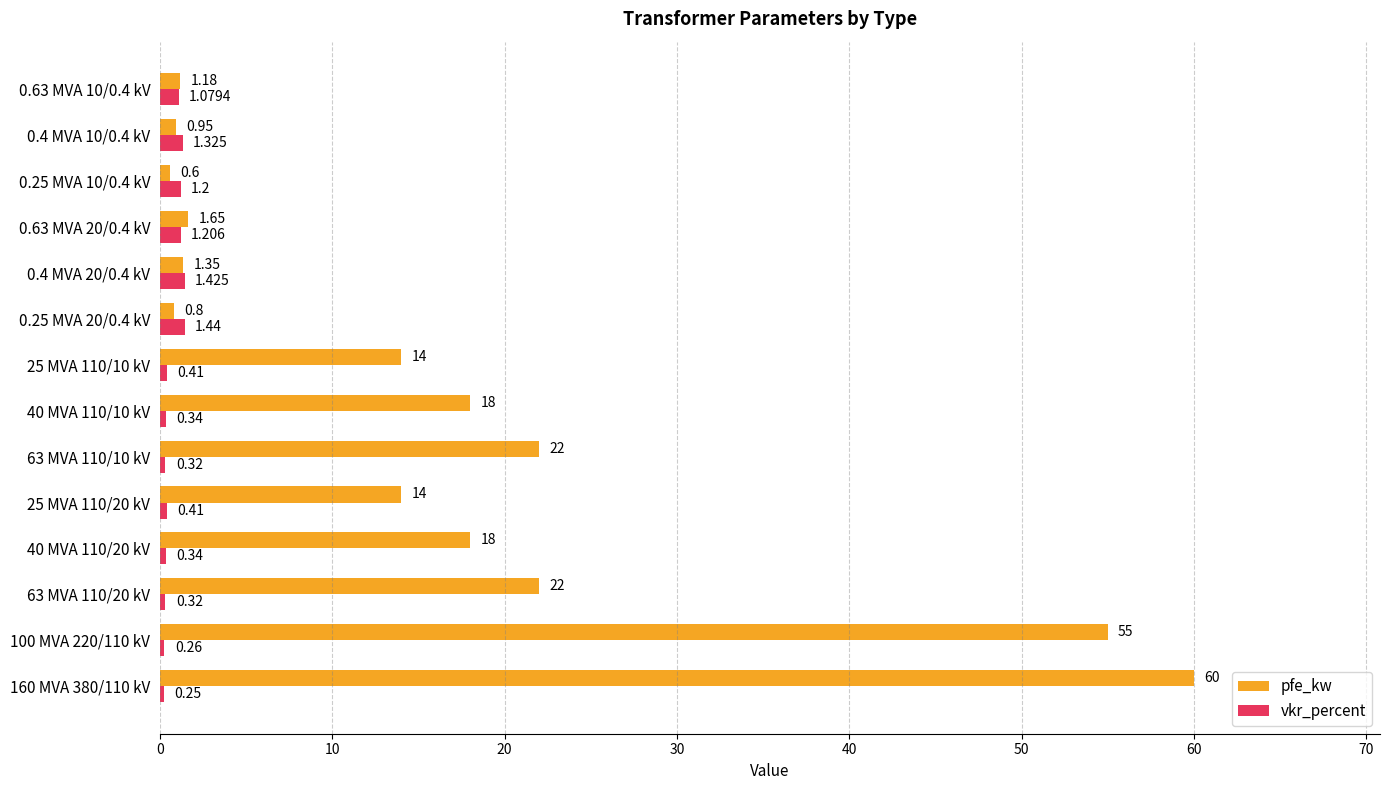

Is the value of vkr_percent at 0.63 MVA 20/0.4 kV greater than the value of pfe_kw at 0.25 MVA 20/0.4 kV?

Yes